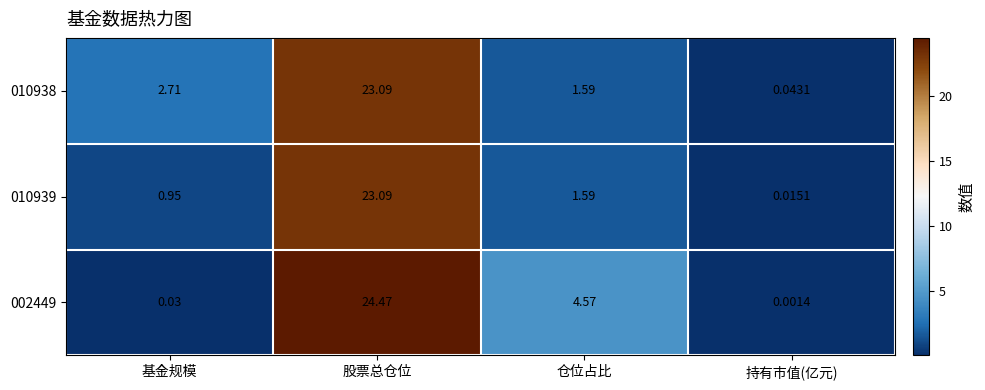

How many distinct data groups are displayed?

3